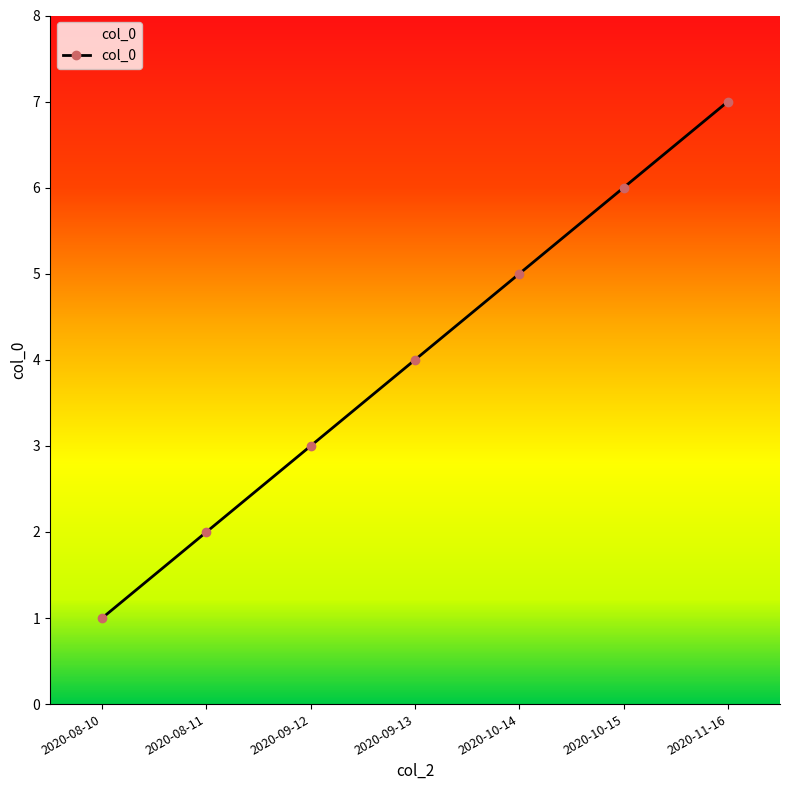

What is the approximate value at 2020-09-12?

3